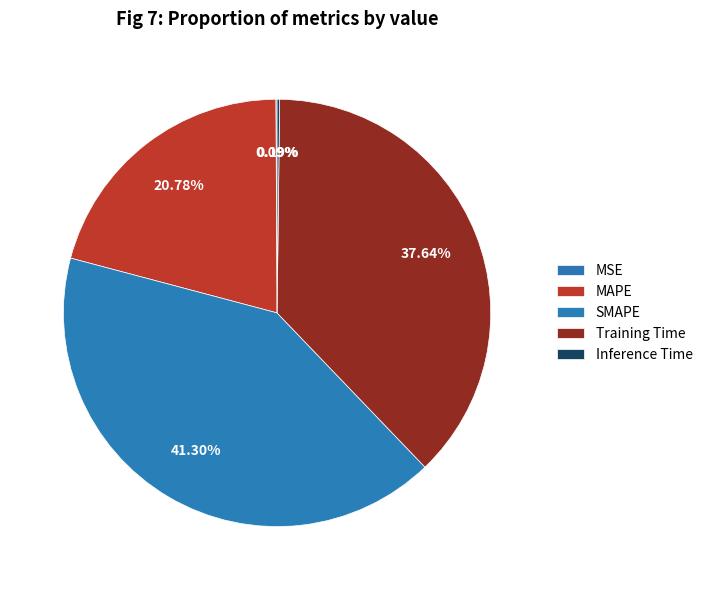

Rank the categories by value from lowest to highest.

MSE, Inference Time, MAPE, Training Time, SMAPE